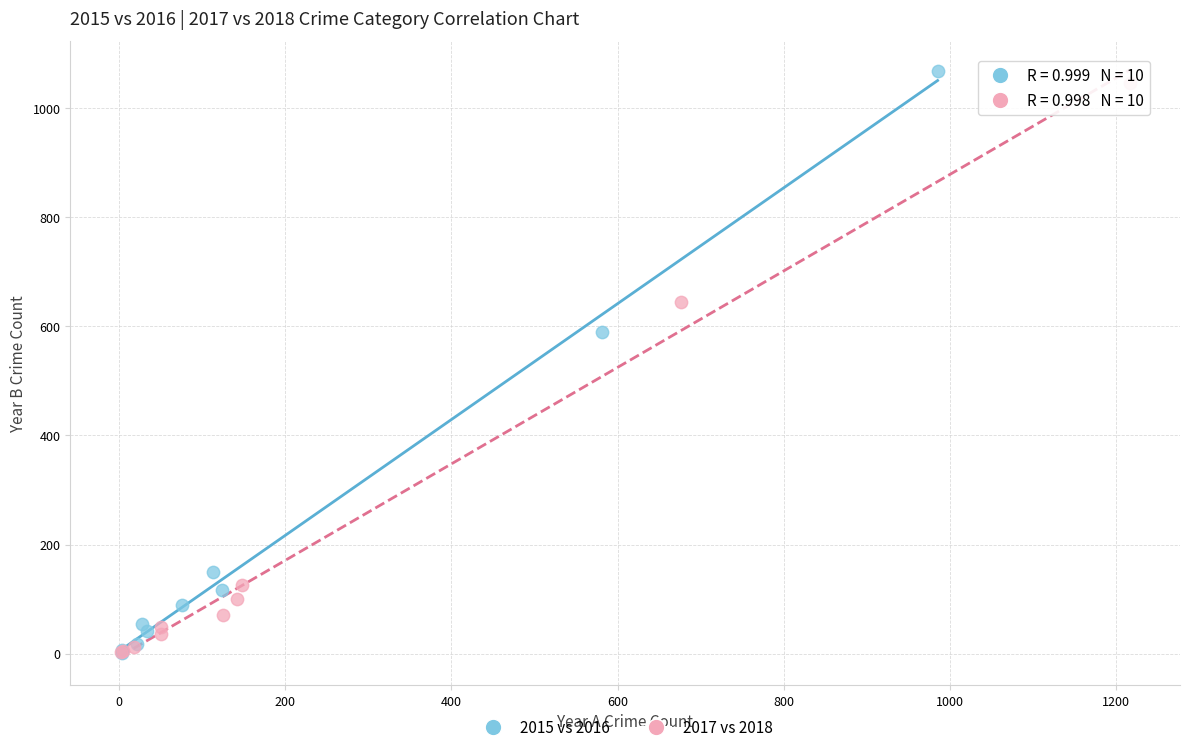

Which series has the largest Y range (max minus min)?

2015 vs 2016